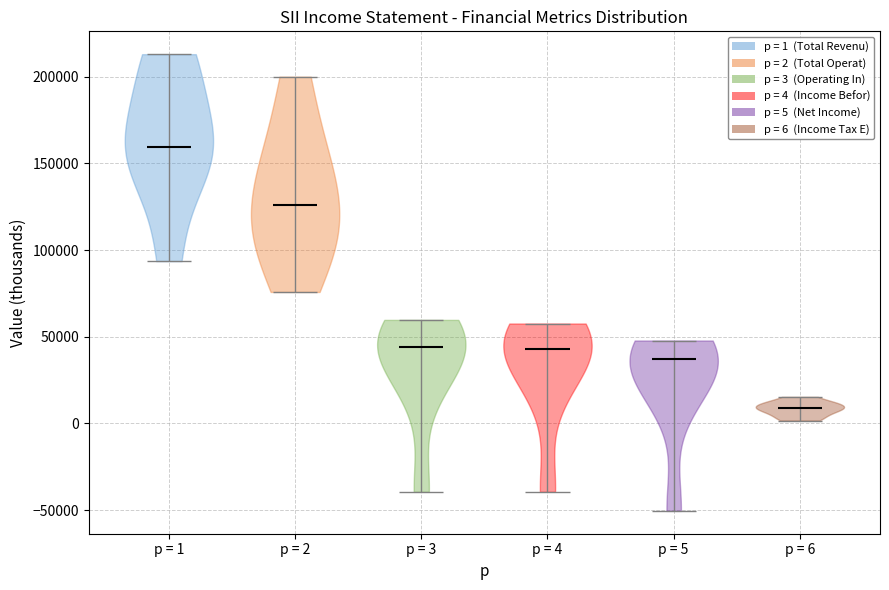

What is the lowest point the violin for p = 5 reaches on the y-axis? The values are not printed on the chart, so give them approximately, as read against the axis.

-50000